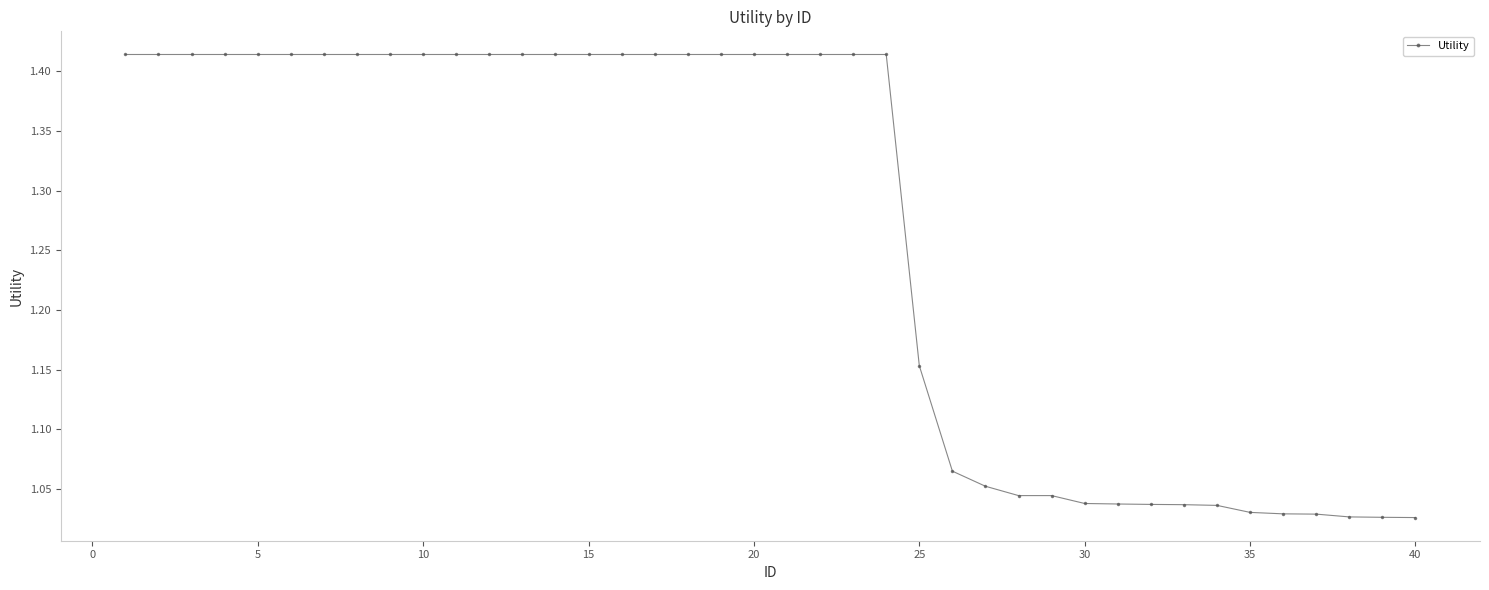

What is the average value?

1.3